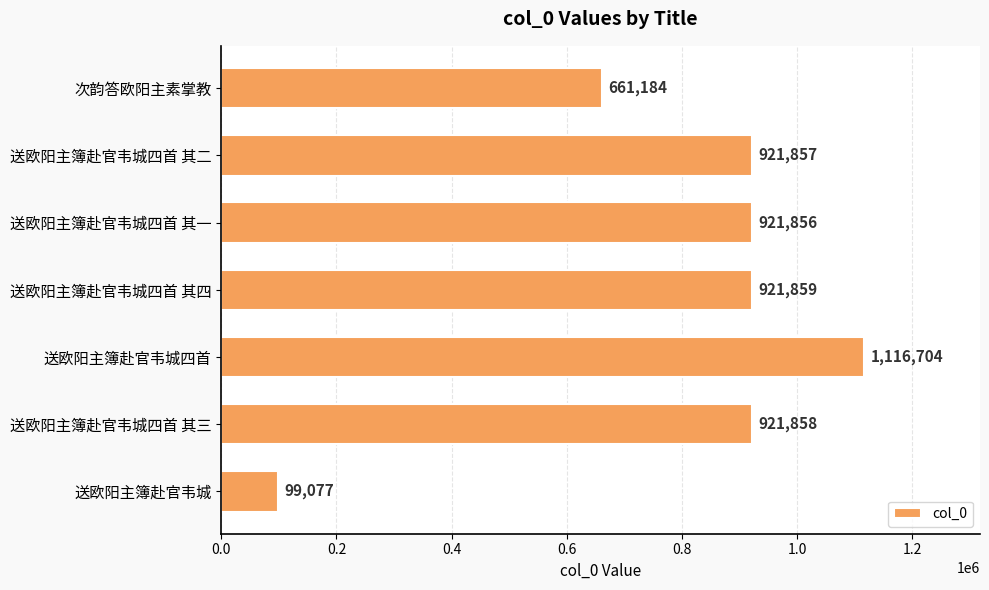

Between 送欧阳主簿赴官韦城四首 其三 and 送欧阳主簿赴官韦城四首 其一, which is larger?

送欧阳主簿赴官韦城四首 其三